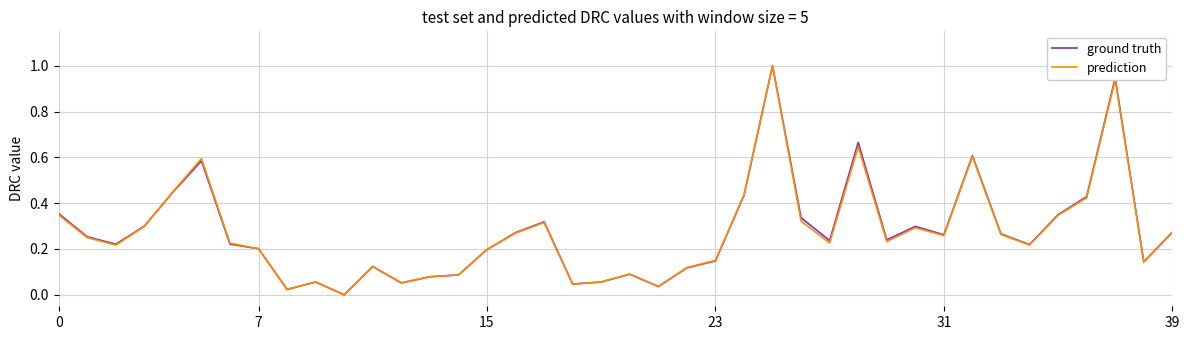

Is this an area chart (filled region under the line)?

No